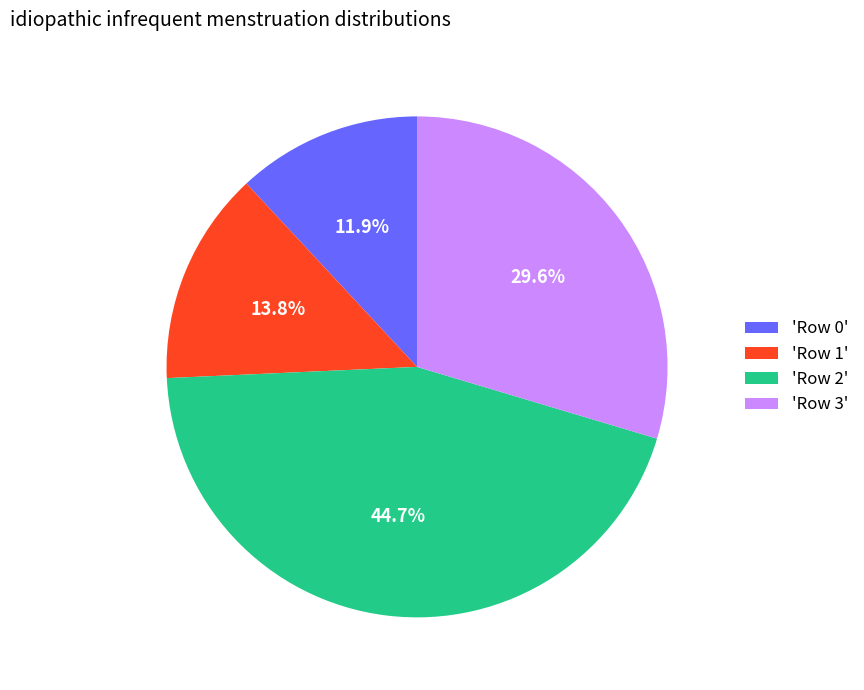

How many segments does this pie chart have?

4